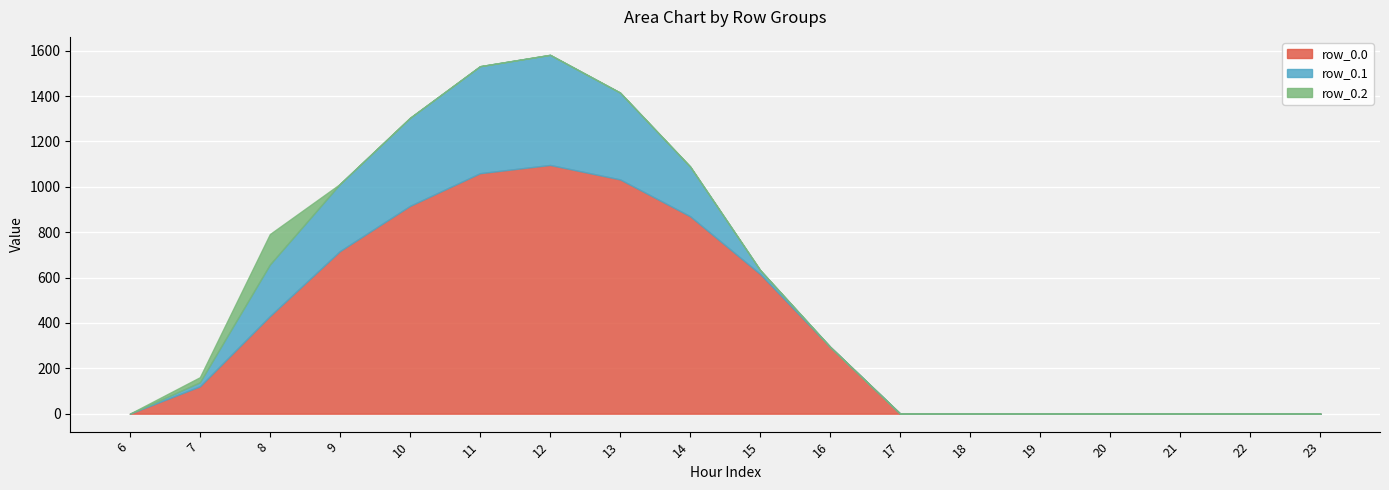

List the series in order of their peak value, lowest first.

row_0.2, row_0.1, row_0.0